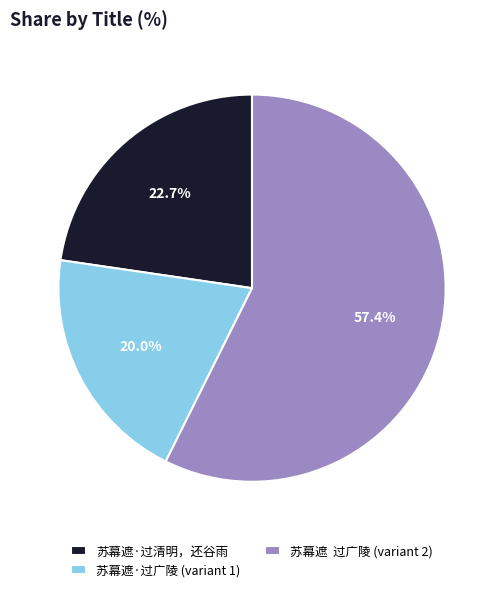

Is 苏幕遮 过广陵 (variant 2) the majority of the pie?

Yes